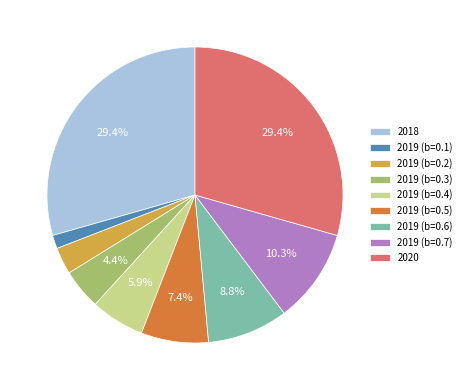

Count the number of slices in the pie.

9